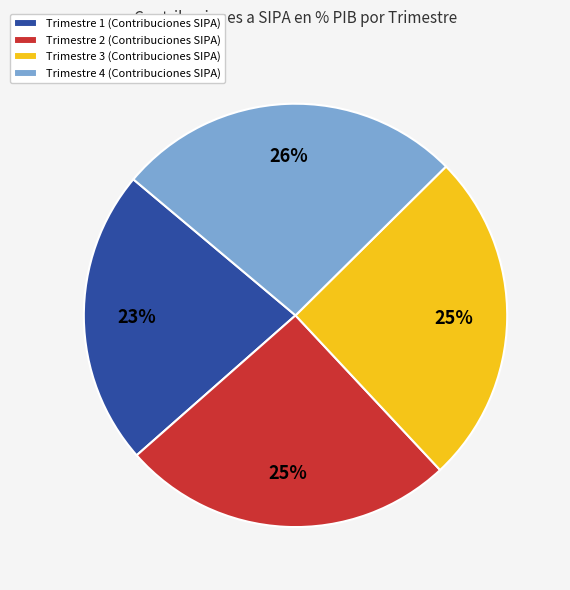

Combined, do Trimestre 2 and Trimestre 3 account for over 50%?

Yes